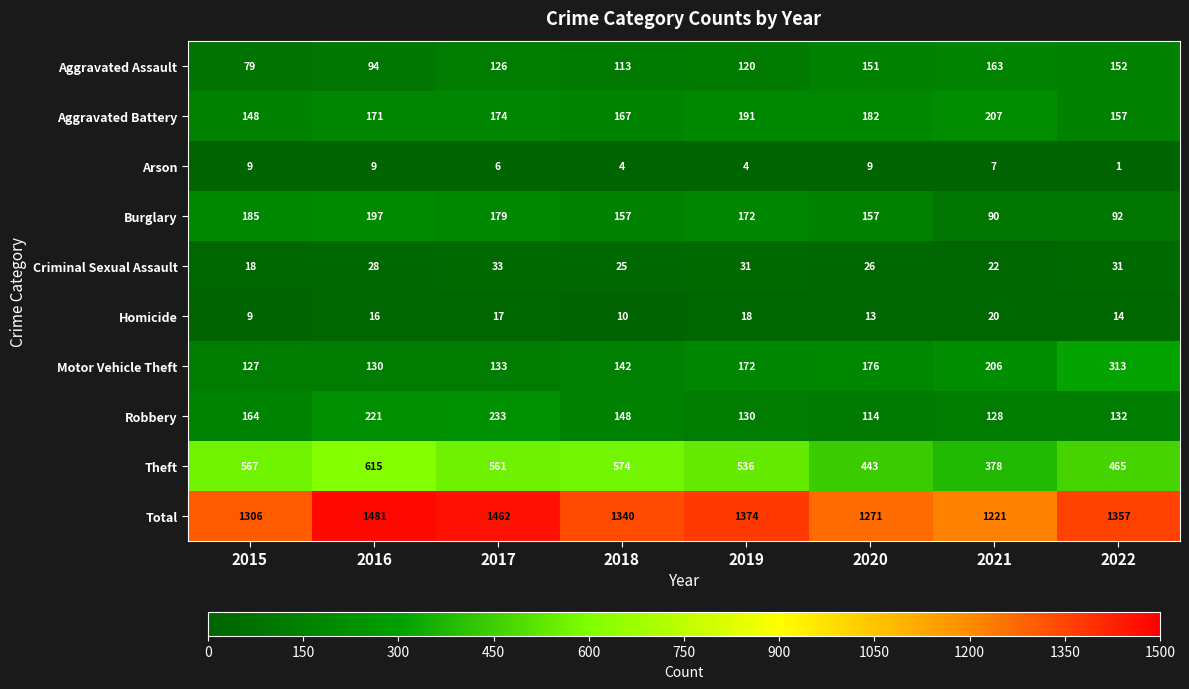

List the series in order of their peak value, highest first.

Total, Theft, Motor Vehicle Theft, Robbery, Aggravated Battery, Burglary, Aggravated Assault, Criminal Sexual Assault, Homicide, Arson